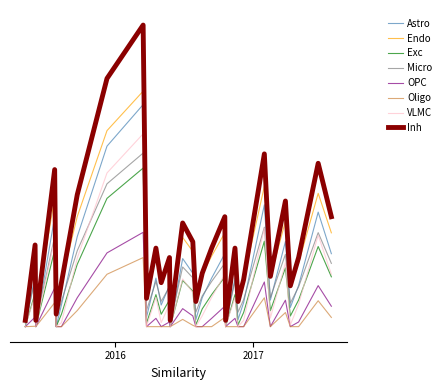

What is the label of the 1st point from the left?

2015-05-07